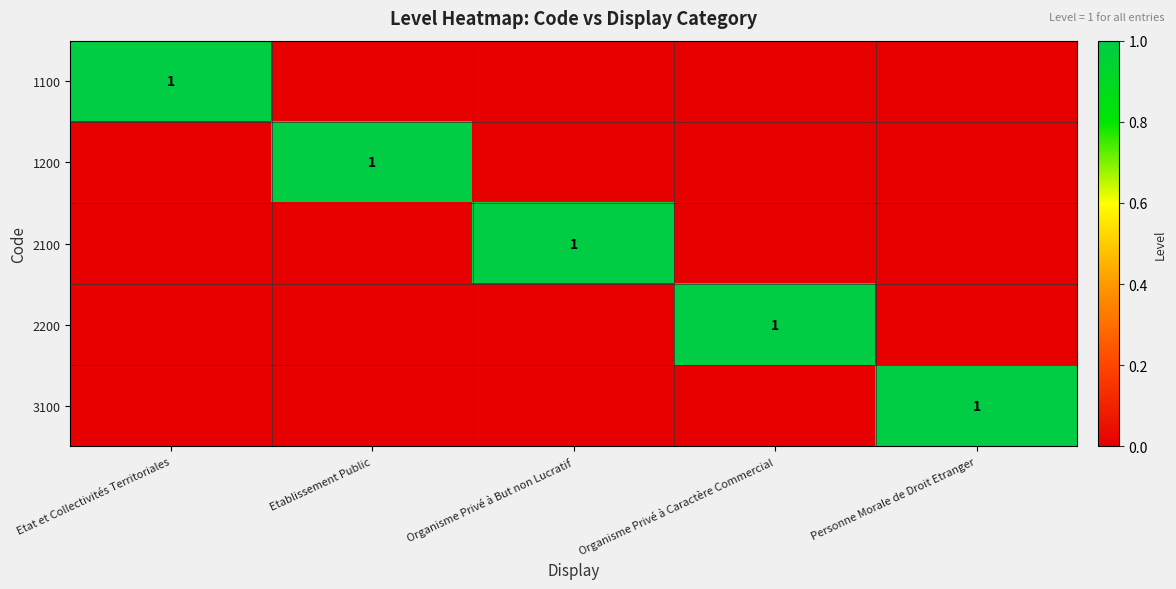

Between Organisme Privé à But non Lucratif and Personne Morale de Droit Etranger, which series saw the biggest shift?

2100